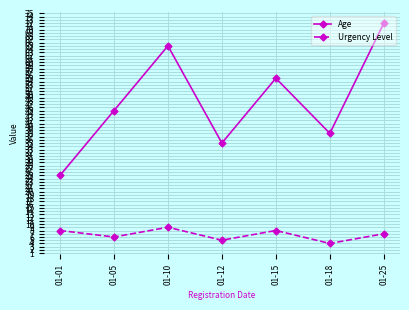

What is the difference between the highest and lowest values at 01-01?

17